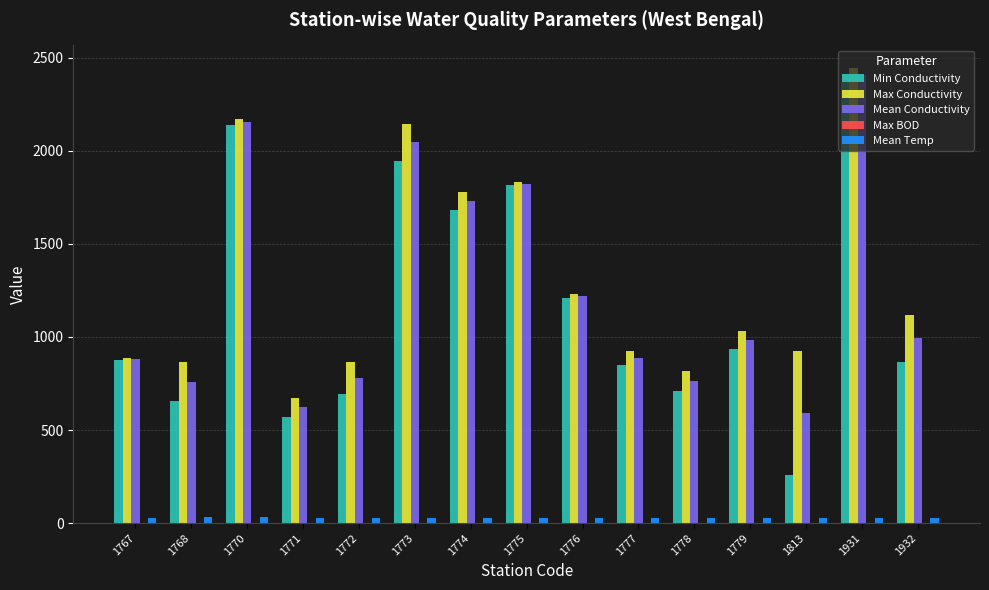

What is the sum of all Max Conductivity values?

19708.0